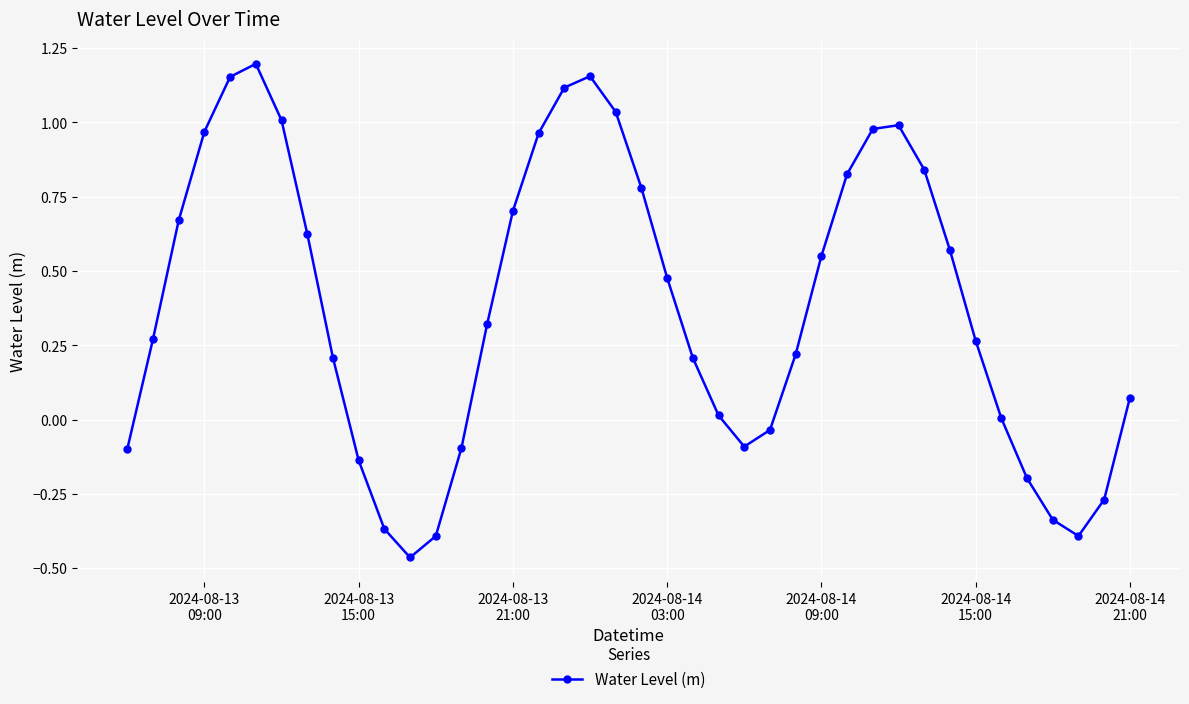

How many distinct data groups are displayed?

1